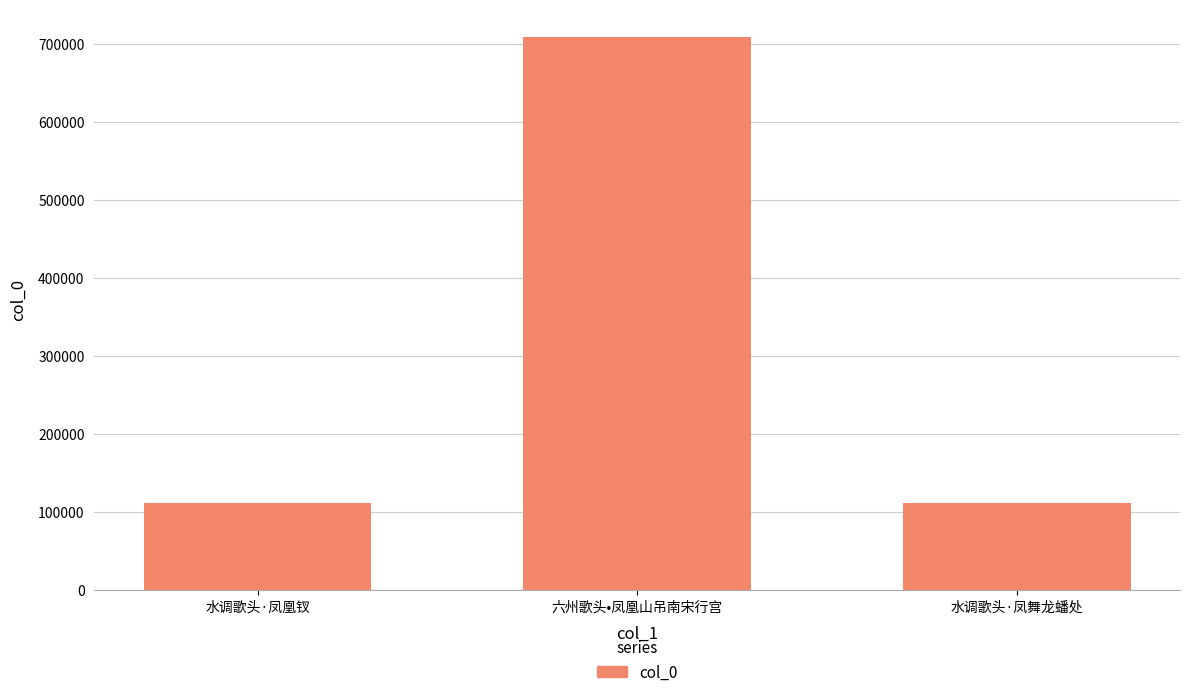

What is the label of the 3rd bar from the left?

水调歌头·凤舞龙蟠处